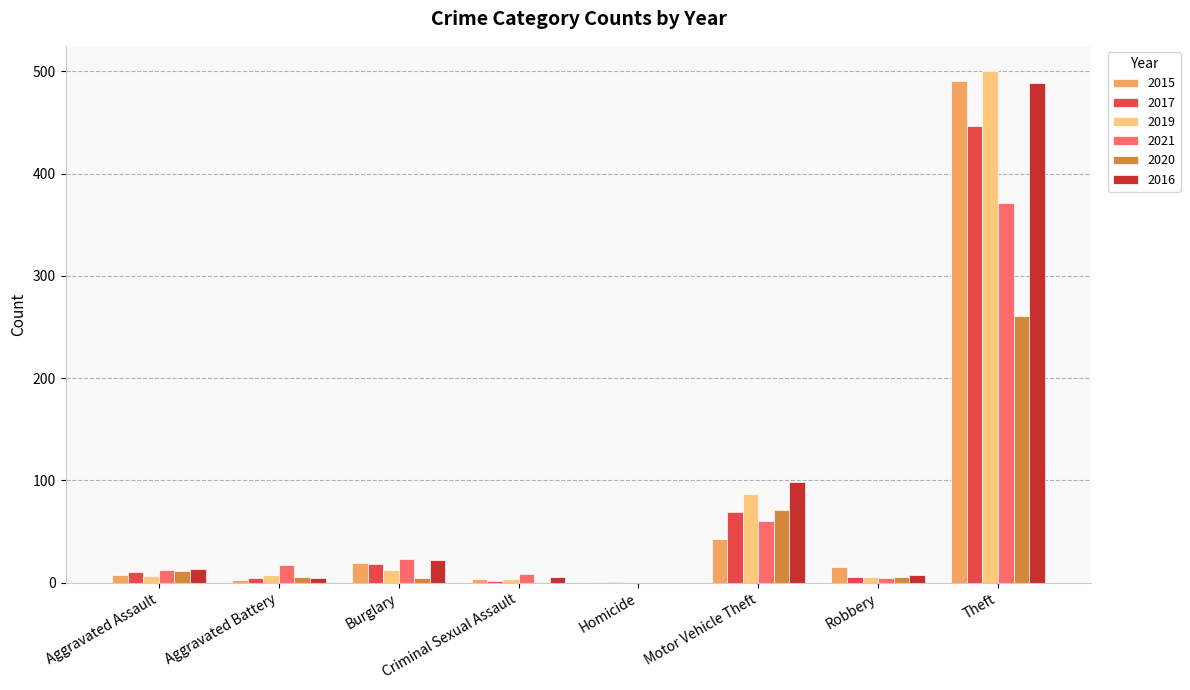

Read the 2021 value at Criminal Sexual Assault.

9